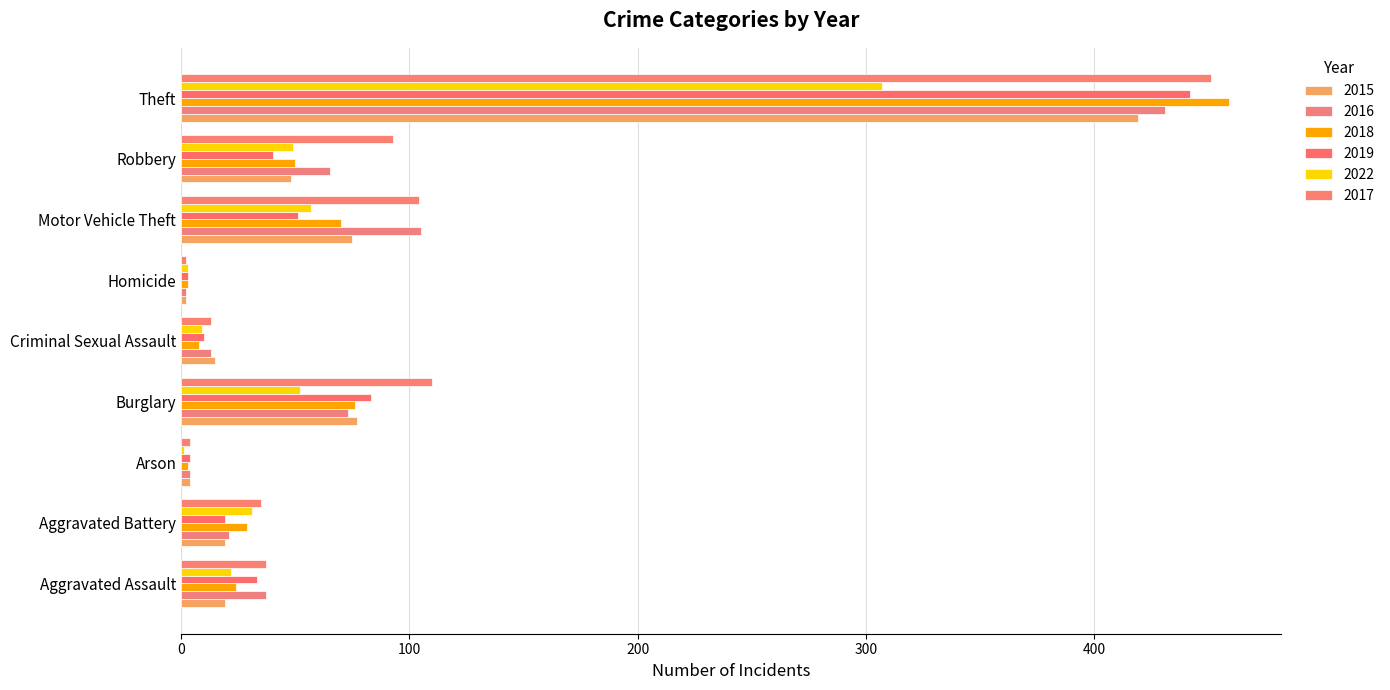

Which category has the highest value across all series?

Theft